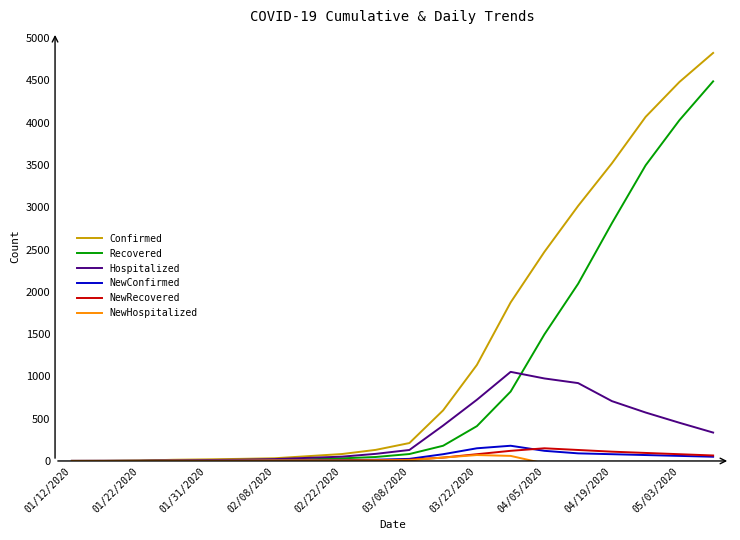

What is the approximate value of NewConfirmed at 17, to the nearest 5?

70